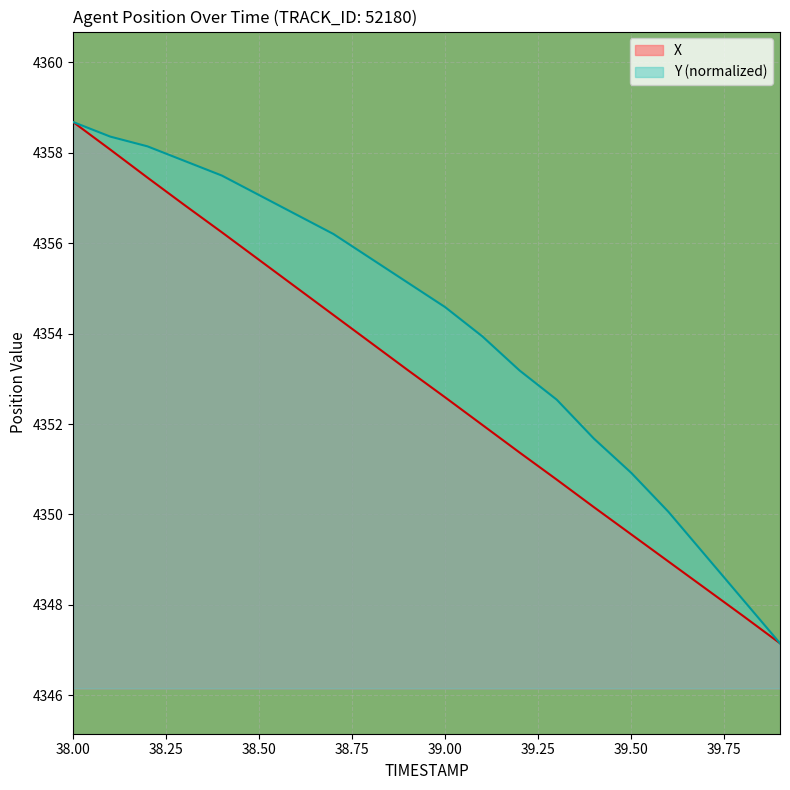

List the series in order of their overall mean, lowest first.

X, Y (normalized)